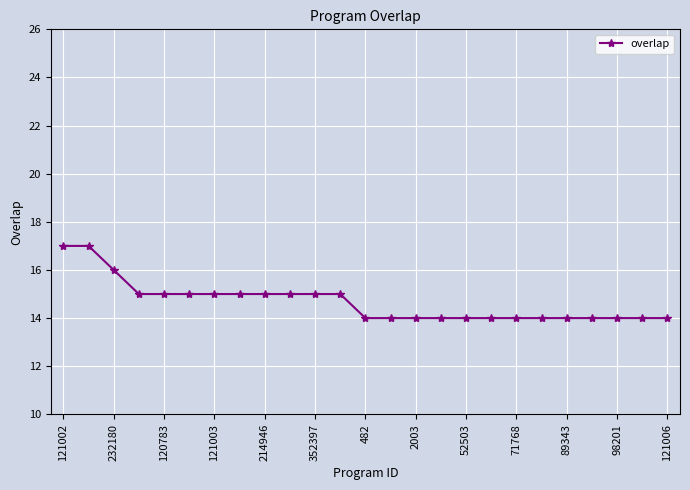

How many categories are shown in the chart?

25